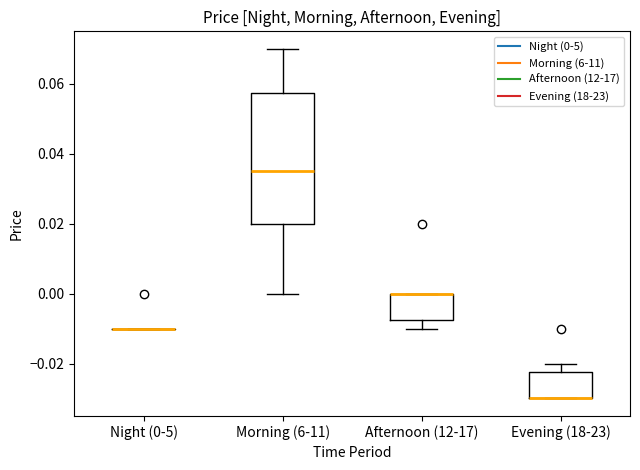

Reading left to right, transcribe this box plot: for each box, give where its median line is, the range the box spans, and where its two whiskers end, as read against the y-axis. The values are not printed on the chart, so give them approximately, as read against the axis.

Night (0-5): box collapsed to a line at -0.010, whiskers -0.010 to -0.010
Morning (6-11): median 0.036, box 0.020 to 0.058, whiskers 0.000 to 0.070
Afternoon (12-17): median 0.000 (drawn on the box's upper edge), box -0.008 to 0.000, whiskers -0.010 to 0.000
Evening (18-23): median -0.030 (drawn on the box's lower edge), box -0.030 to -0.022, whiskers -0.030 to -0.020